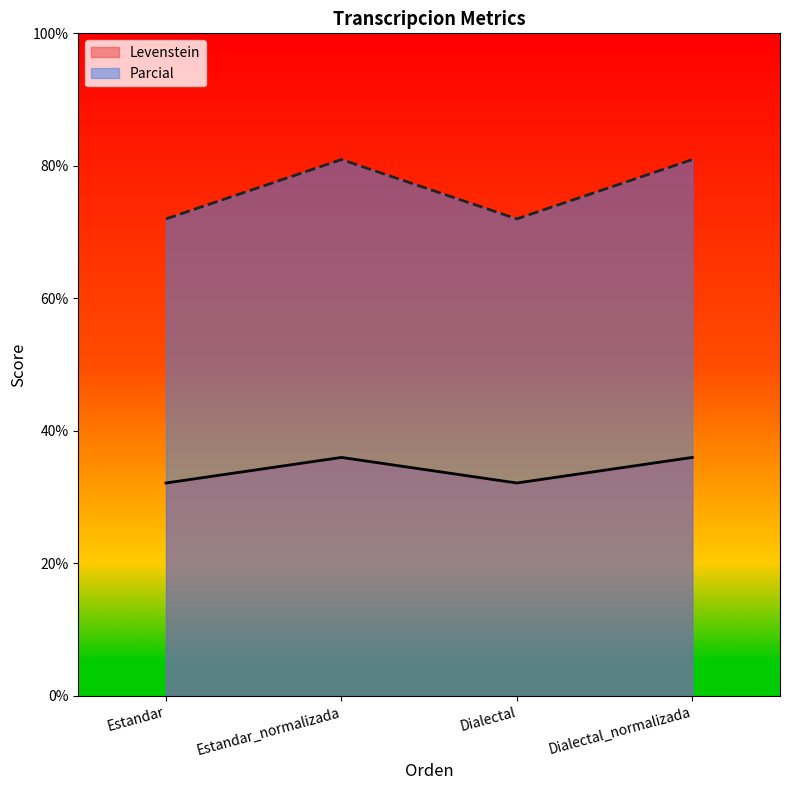

How many data points does each series have?

4